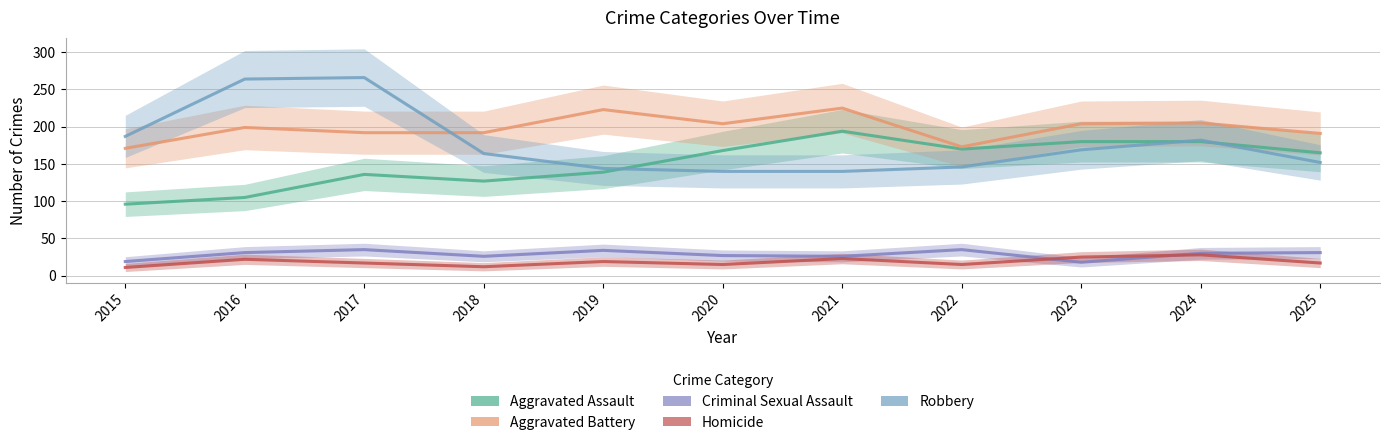

Which series has the largest total across all categories?

Aggravated Battery